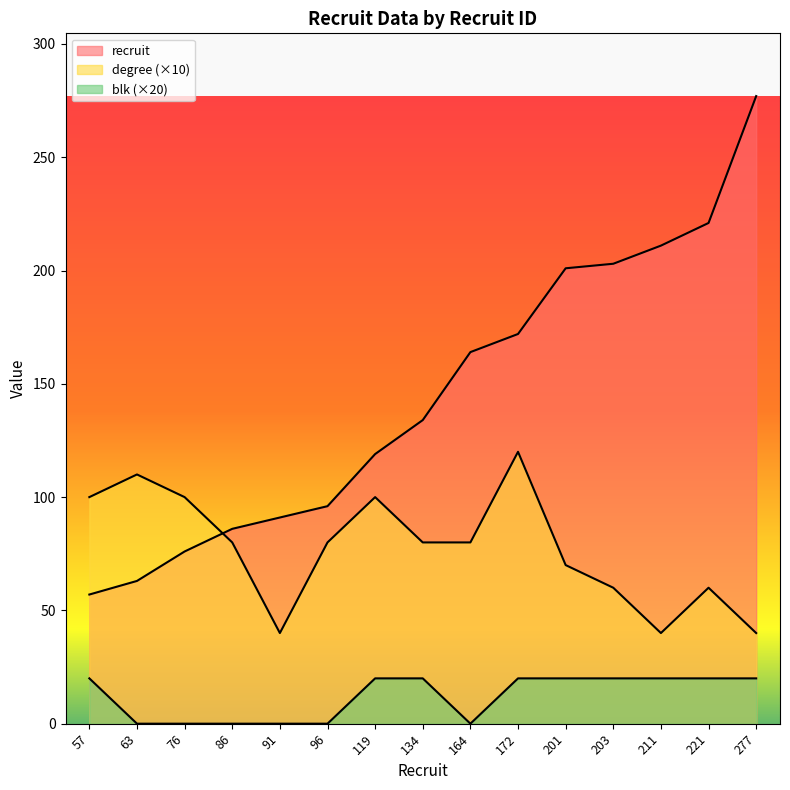

Does the chart display data point markers on the line(s)?

No